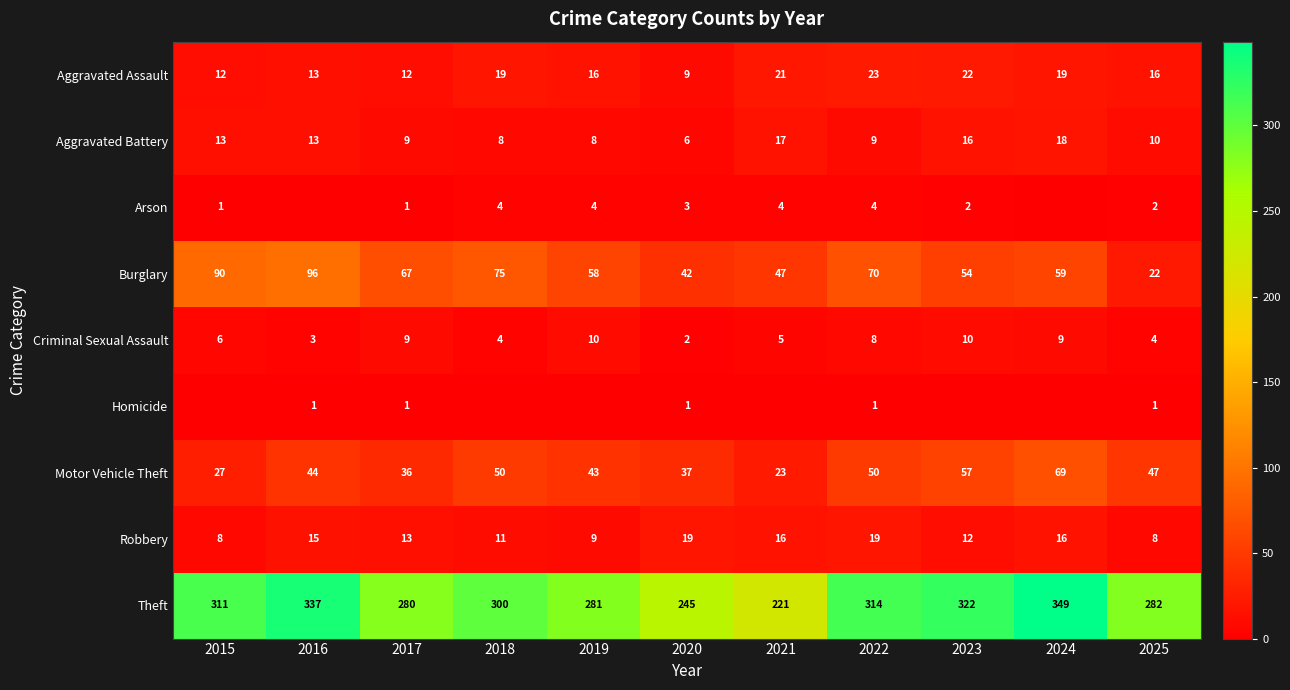

What is the sum of the Motor Vehicle Theft values at 2021 and 2019?

66